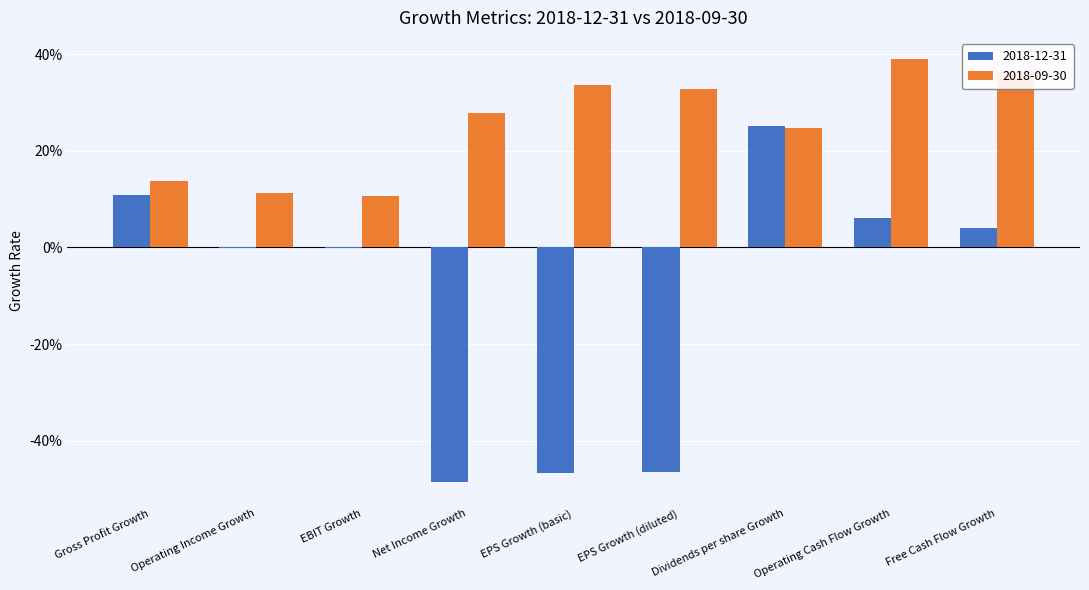

What are all the series names shown in the legend?

2018-12-31, 2018-09-30